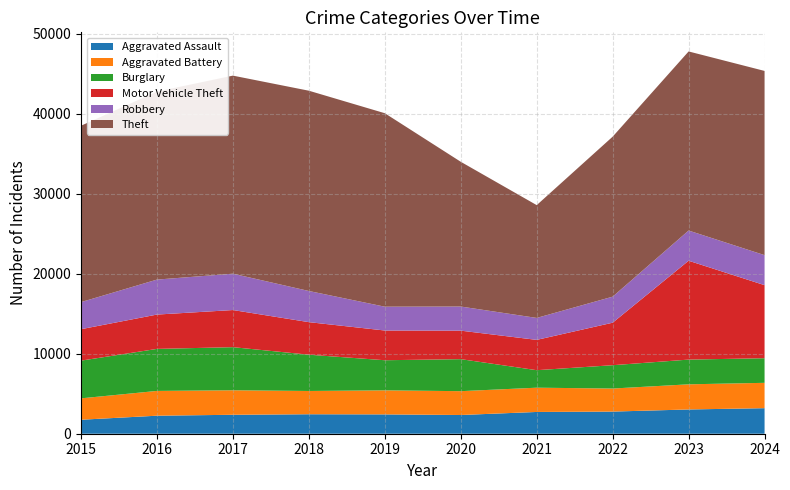

Reading left to right, transcribe all the data shown in this chart.

Aggravated Assault: 2015=1749	2016=2253	2017=2368	2018=2435	2019=2417	2020=2340	2021=2721	2022=2768	2023=3033	2024=3193
Aggravated Battery: 2015=2673	2016=3097	2017=3063	2018=2908	2019=3005	2020=2979	2021=3033	2022=2881	2023=3142	2024=3168
Burglary: 2015=4714	2016=5253	2017=5389	2018=4534	2019=3764	2020=4003	2021=2188	2022=2916	2023=3091	2024=3078
Motor Vehicle Theft: 2015=3930	2016=4291	2017=4640	2018=4070	2019=3715	2020=3562	2021=3788	2022=5312	2023=12357	2024=9131
Robbery: 2015=3384	2016=4373	2017=4543	2018=3894	2019=2978	2020=3014	2021=2744	2022=3255	2023=3774	2024=3753
Theft: 2015=22050	2016=23499	2017=24758	2018=25034	2019=24183	2020=18093	2021=14100	2022=19999	2023=22386	2024=23025